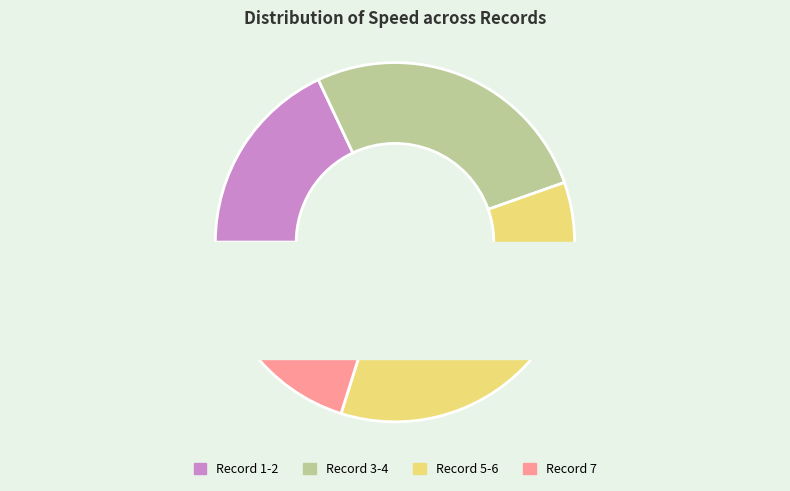

To the nearest percent, what is the average slice percentage?

14%